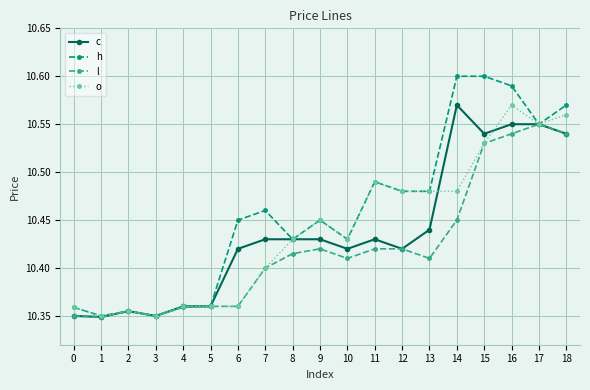

At 14, list the series in order from largest to smallest.

h, c, o, l